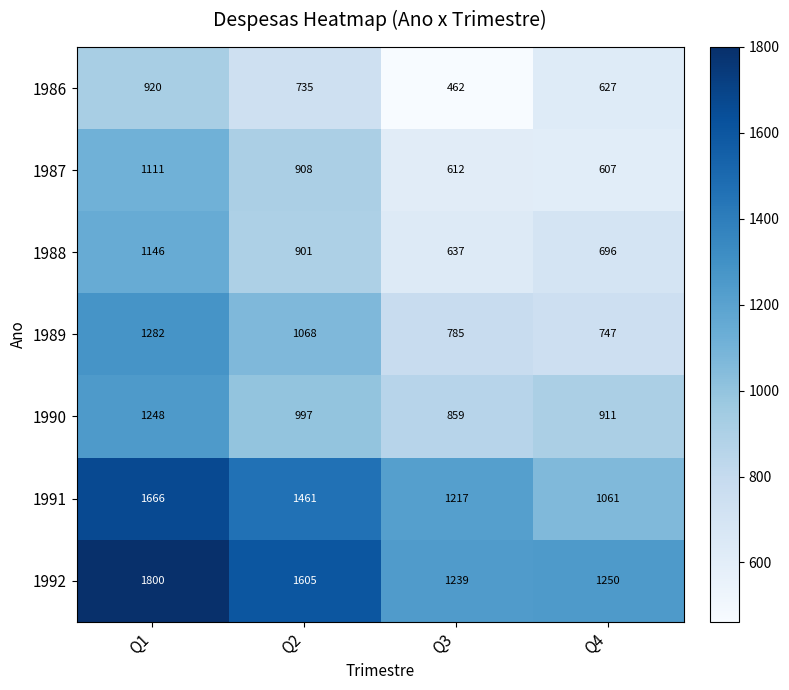

What is the difference between the second highest and minimum values in the 1991 series?

400